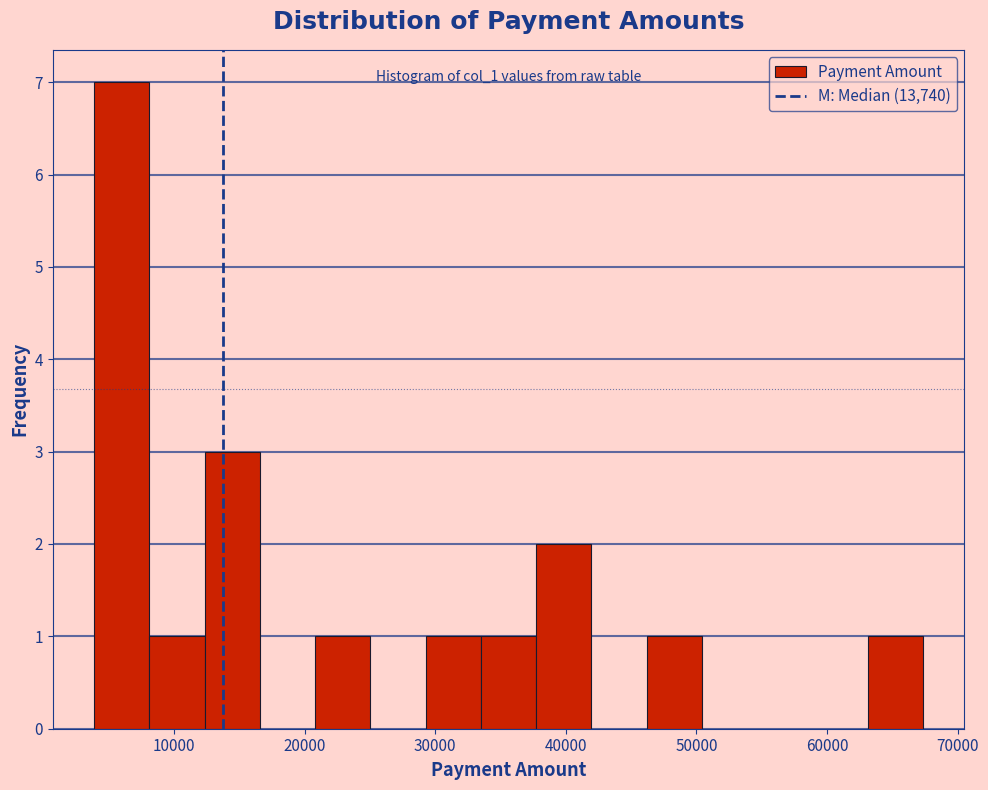

Which range on the x-axis has the tallest bar?

4000 to 8000